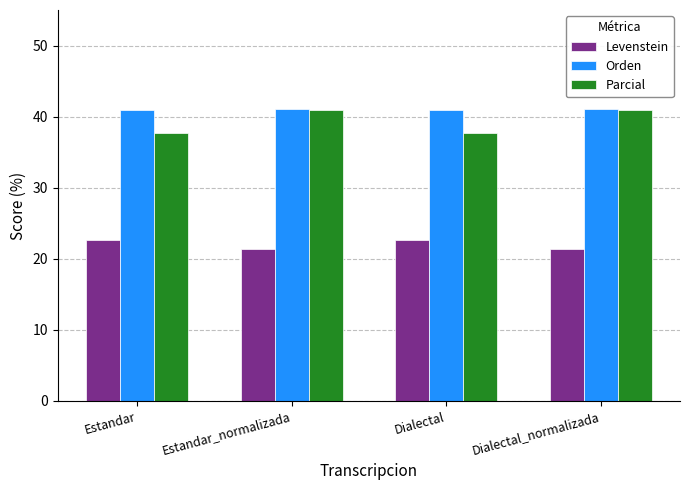

What is the approximate value of Parcial at Dialectal?

37.8